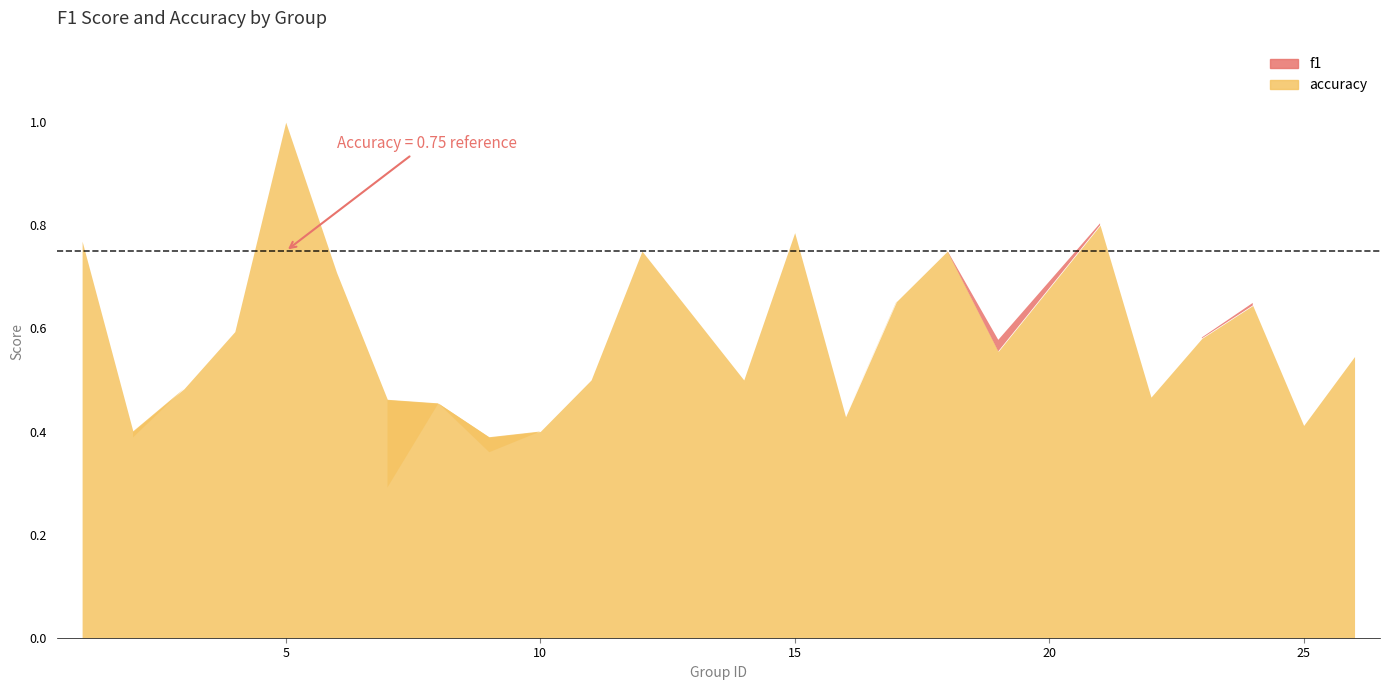

The value of accuracy at 16 is 0.3. True or false?

False